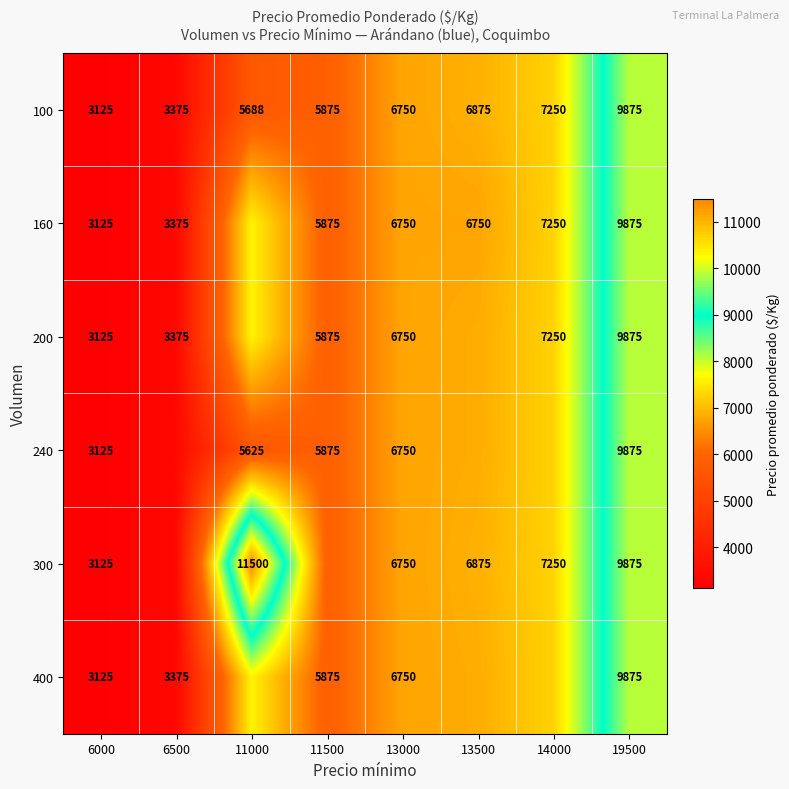

Is the value of 300 at 14000 greater than the value of 400 at 6500?

Yes